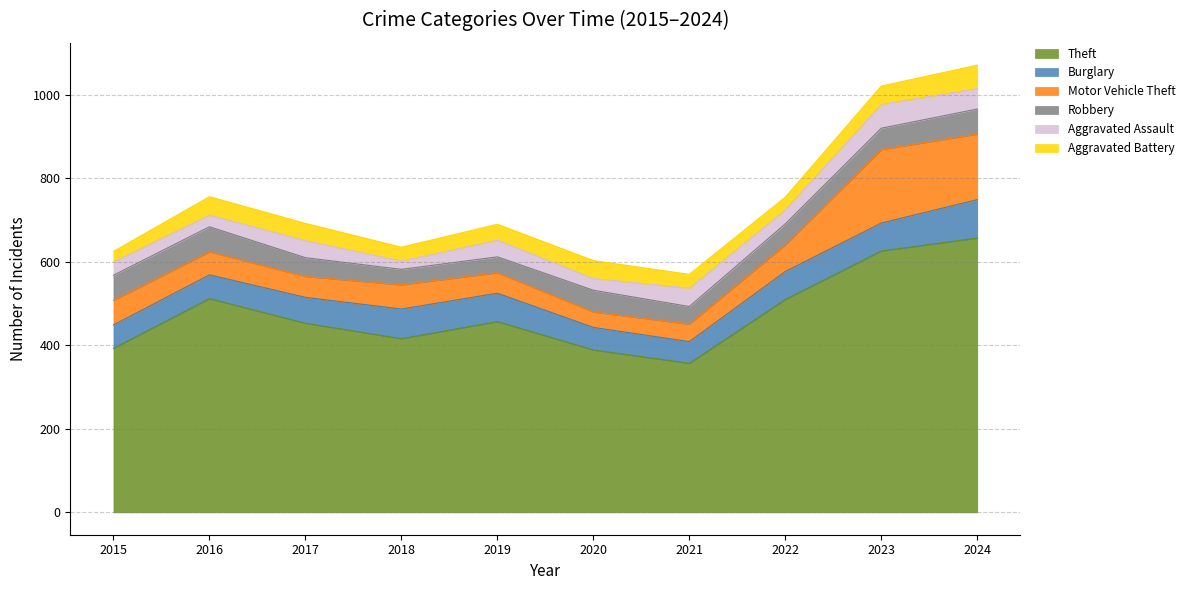

Between 2019 and 2024, which series saw the biggest shift?

Theft